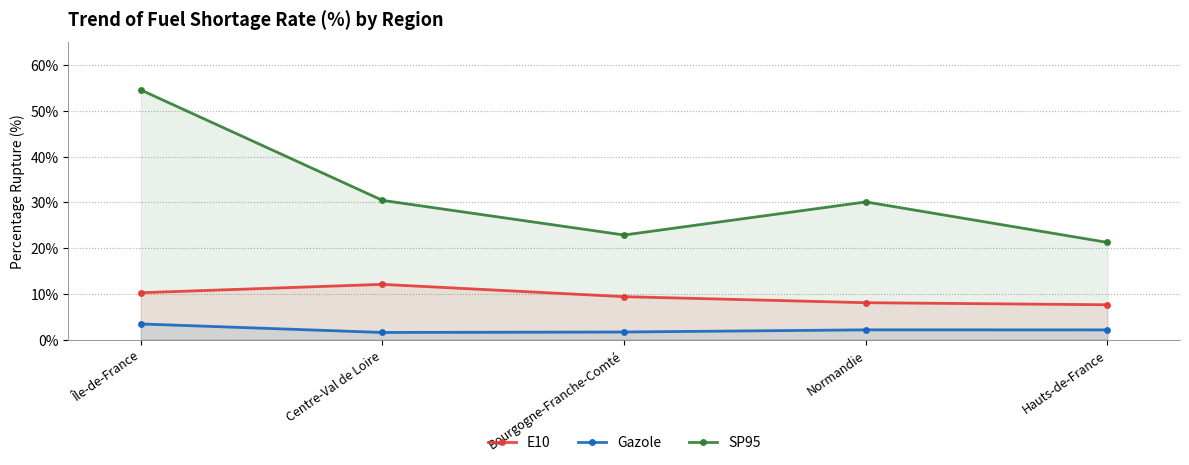

At which label does SP95 reach its minimum?

Hauts-de-France